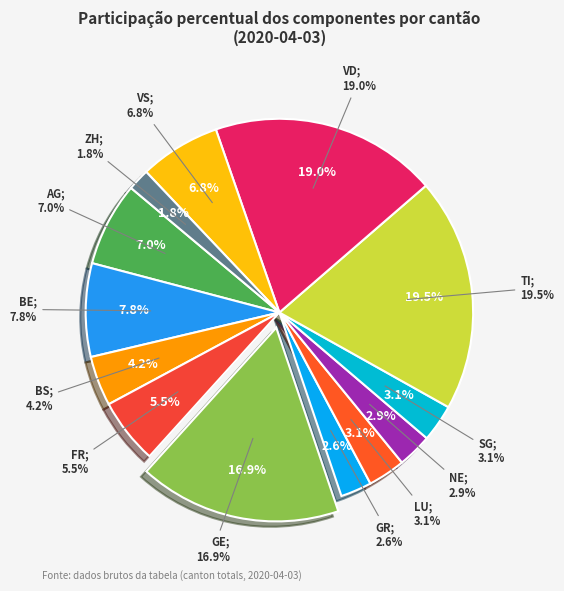

How many slices are in this pie chart?

13